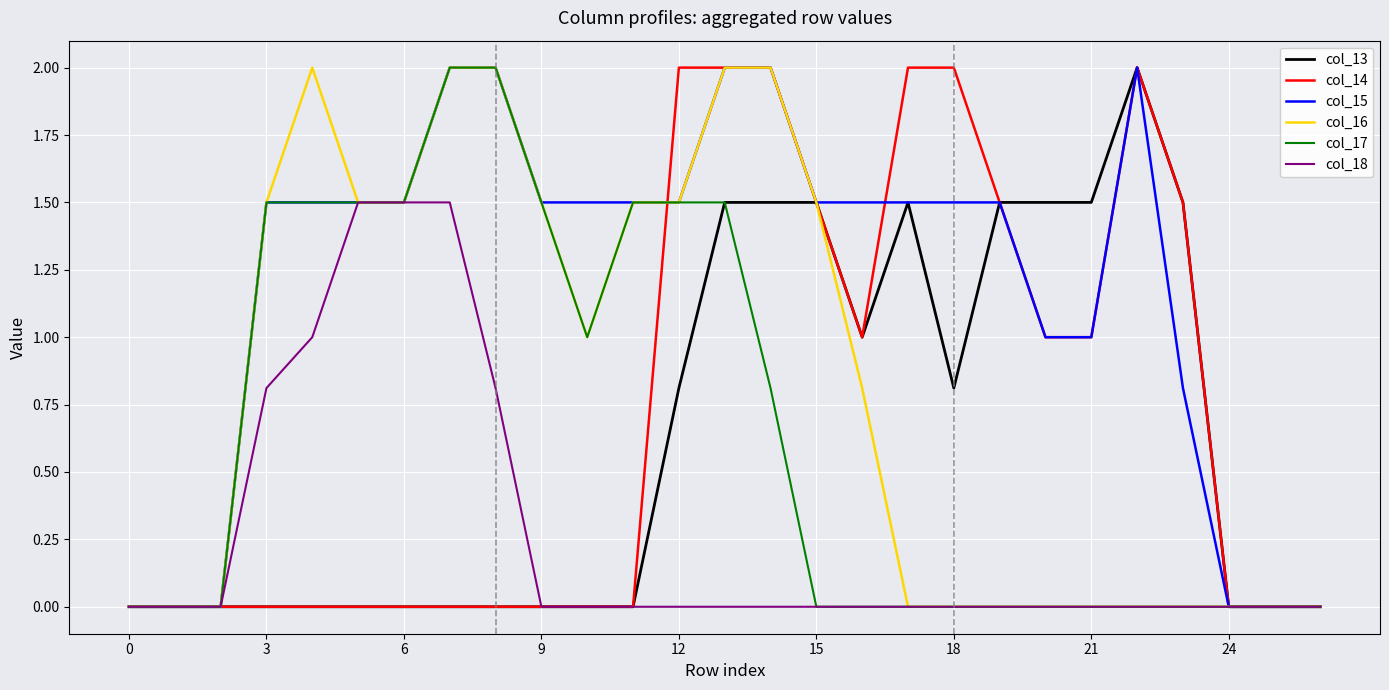

What is the maximum value shown in the chart?

2.0